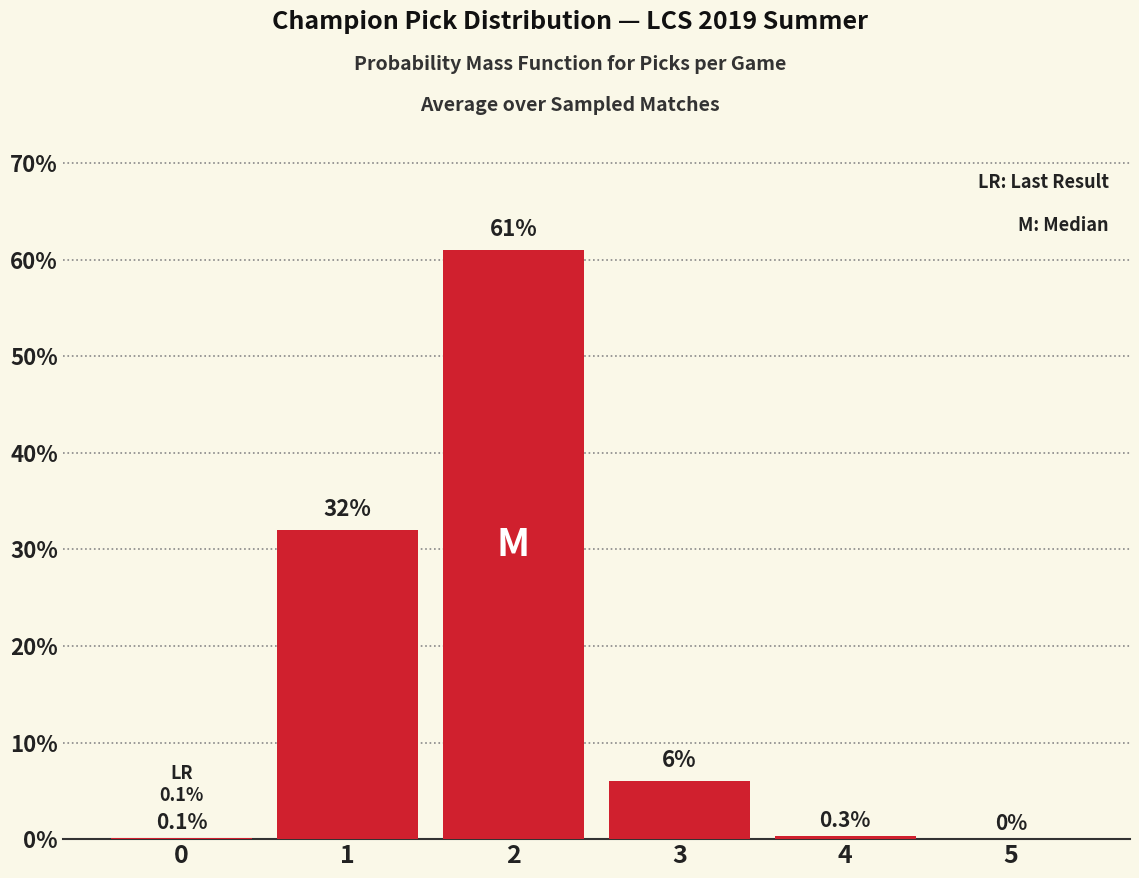

What is the maximum value shown in the chart?

61.0